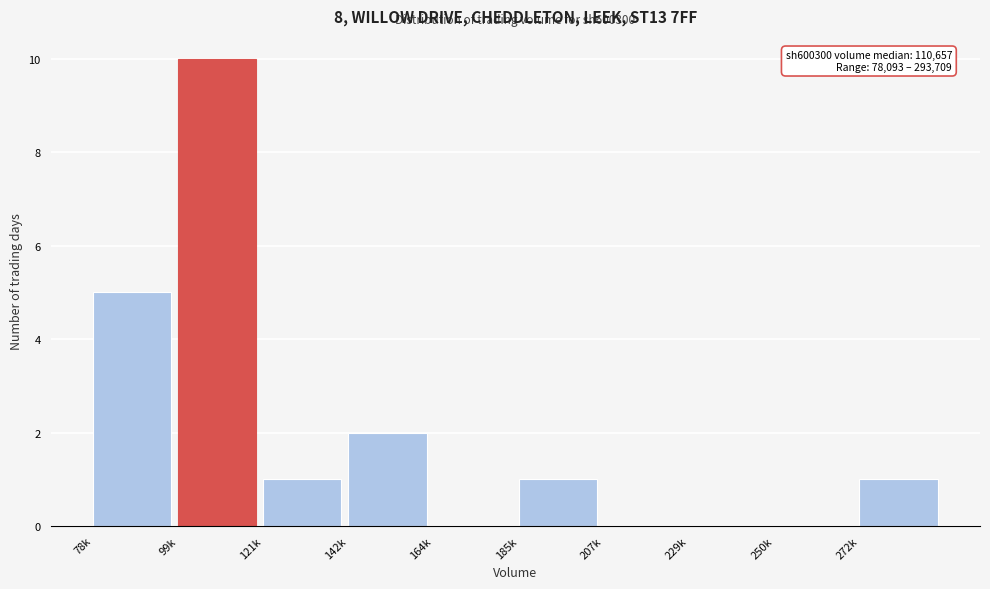

Reading right to left, transcribe all the data shown in this chart.

272k=1	250k=0	229k=0	207k=0	185k=1	164k=0	142k=2	121k=1	99k=10	78k=5